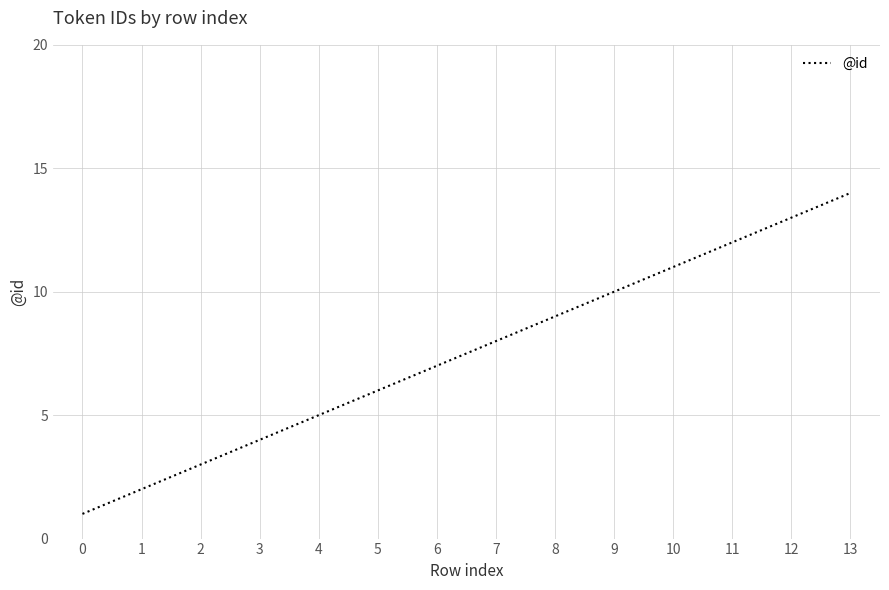

Reading left to right, extract all data points from this chart.

1	2	3	4	5	6	7	8	9	10	11	12	13	14